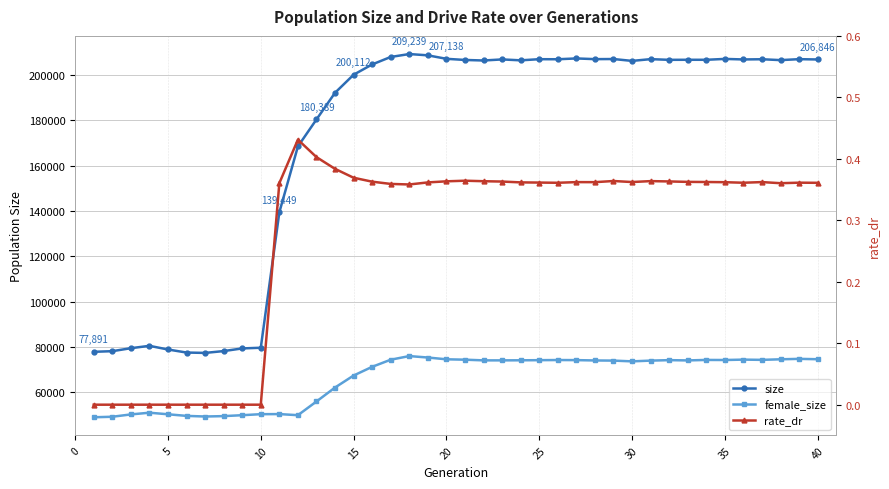

What is the difference between the second highest and second lowest values in the size series?

131107.0